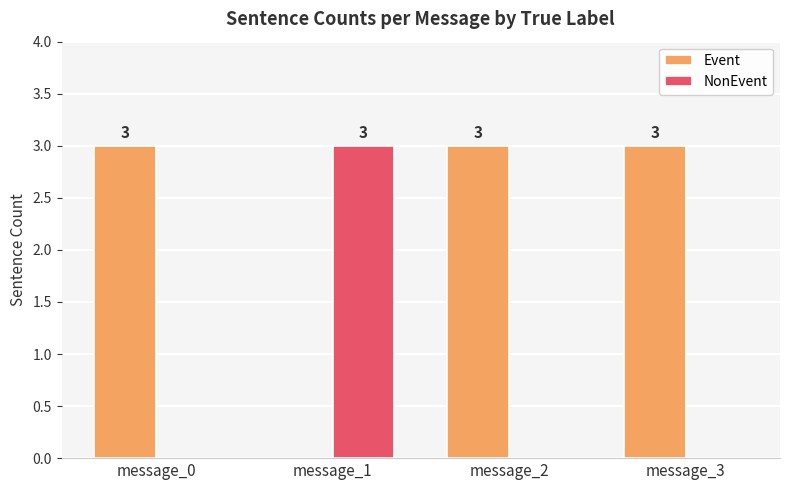

True or false: Event has a value of 3 at message_2.

True